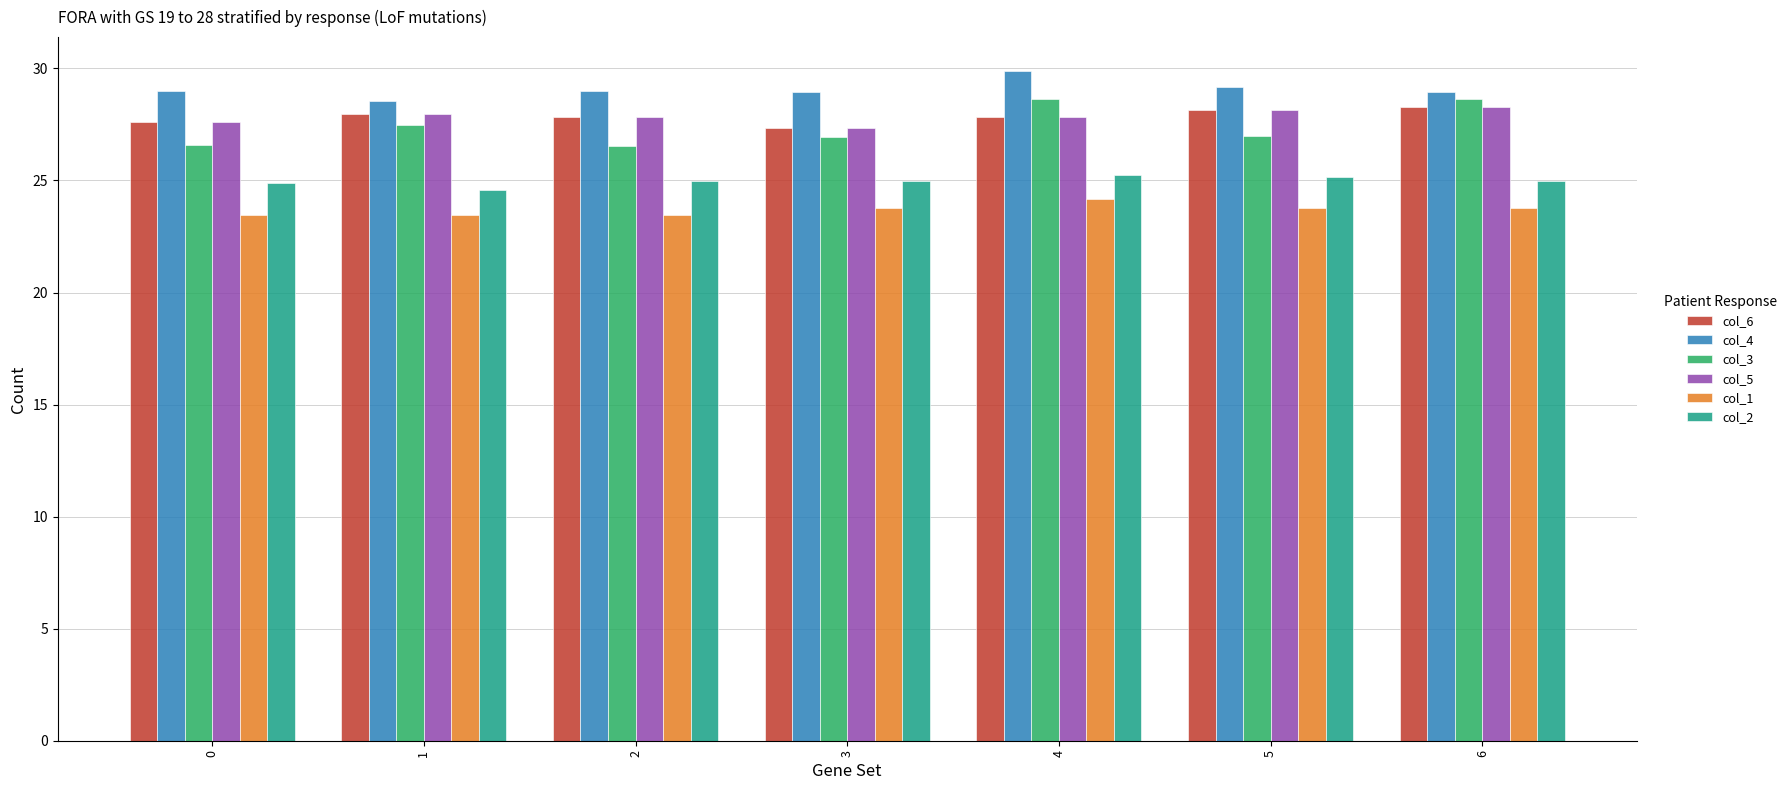

What is the total value across all series at 0?

159.1